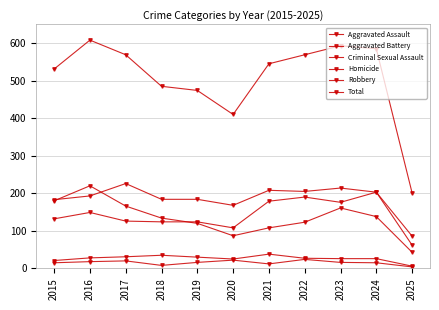

Which series has the largest total across all categories?

Total